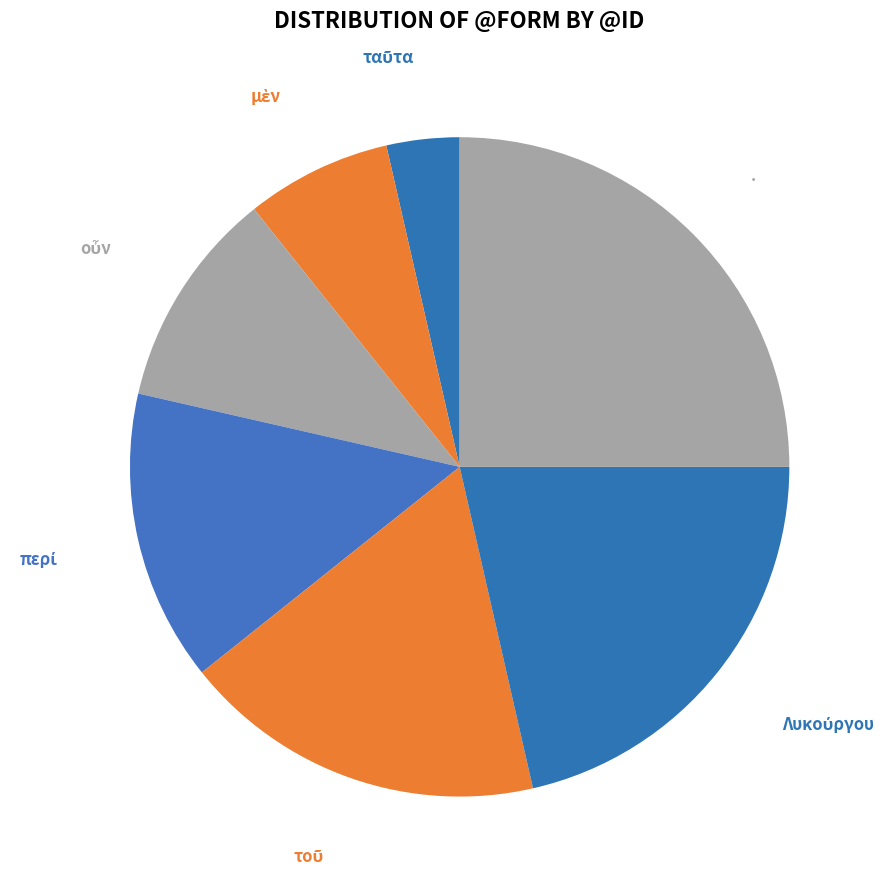

To the nearest percent, what is the average slice percentage?

14%